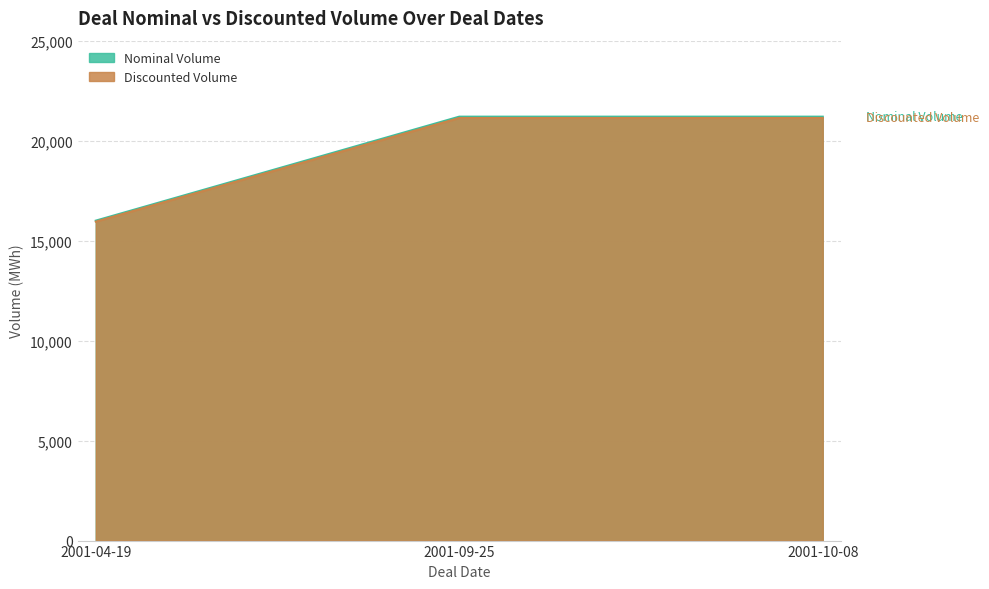

Reading right to left, list all the values displayed in this chart.

Nominal Volume: 21134.5	21134.5	15950.5
Discounted Volume: 21200.0	21200.0	16000.0